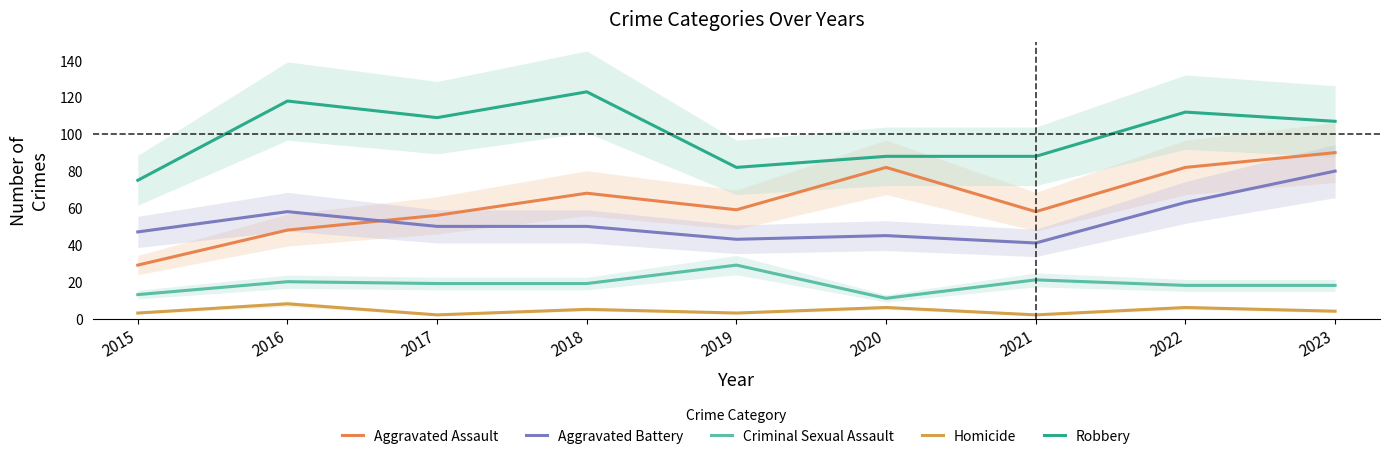

What is the value of the Aggravated Assault point at the 8th from the left?

82